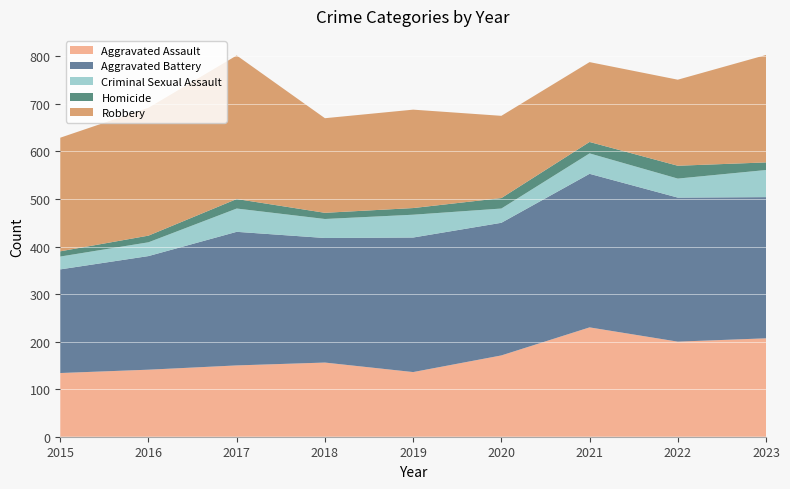

Reading left to right, transcribe all the data shown in this chart.

Aggravated Assault: 134	141	150	156	136	171	230	200	207
Aggravated Battery: 218	239	281	262	283	279	323	303	297
Criminal Sexual Assault: 27	29	49	40	48	30	43	40	57
Homicide: 11	14	20	13	14	22	24	27	16
Robbery: 239	269	302	199	207	173	168	181	226